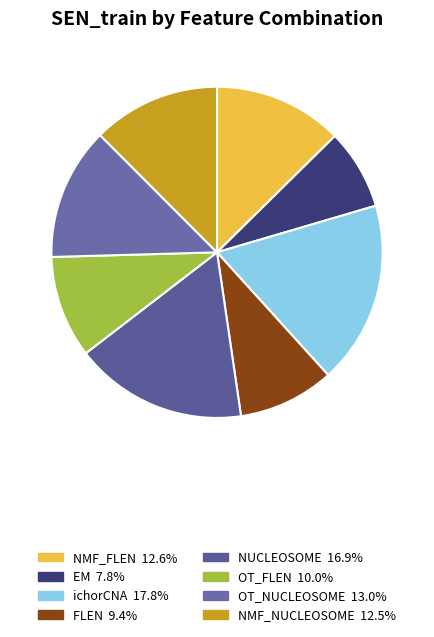

Which has a higher value, NMF_FLEN or ichorCNA?

ichorCNA